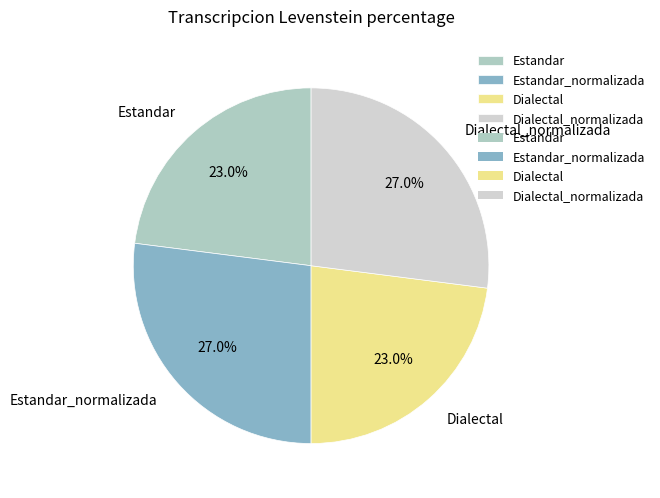

The Dialectal slice represents 23% of the pie. True or false?

True